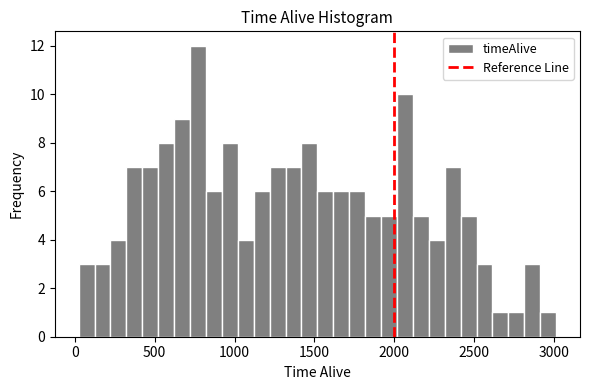

Read against the x-axis, roughly where is the centre of the tallest bar?

750